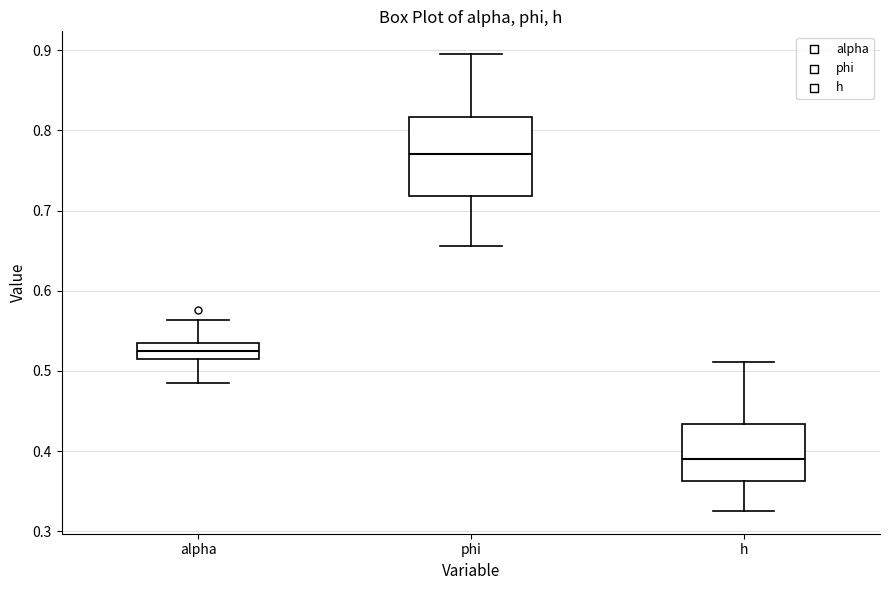

Reading left to right, read every box against the y-axis: the position of its median line, the range the box covers, and the ends of its whiskers. The values are not printed on the chart, so give them approximately, as read against the axis.

alpha: median 0.53 (inside the box), box 0.51 to 0.53, whiskers 0.49 to 0.56
phi: median 0.77, box 0.72 to 0.82, whiskers 0.66 to 0.90
h: median 0.39, box 0.36 to 0.43, whiskers 0.33 to 0.51